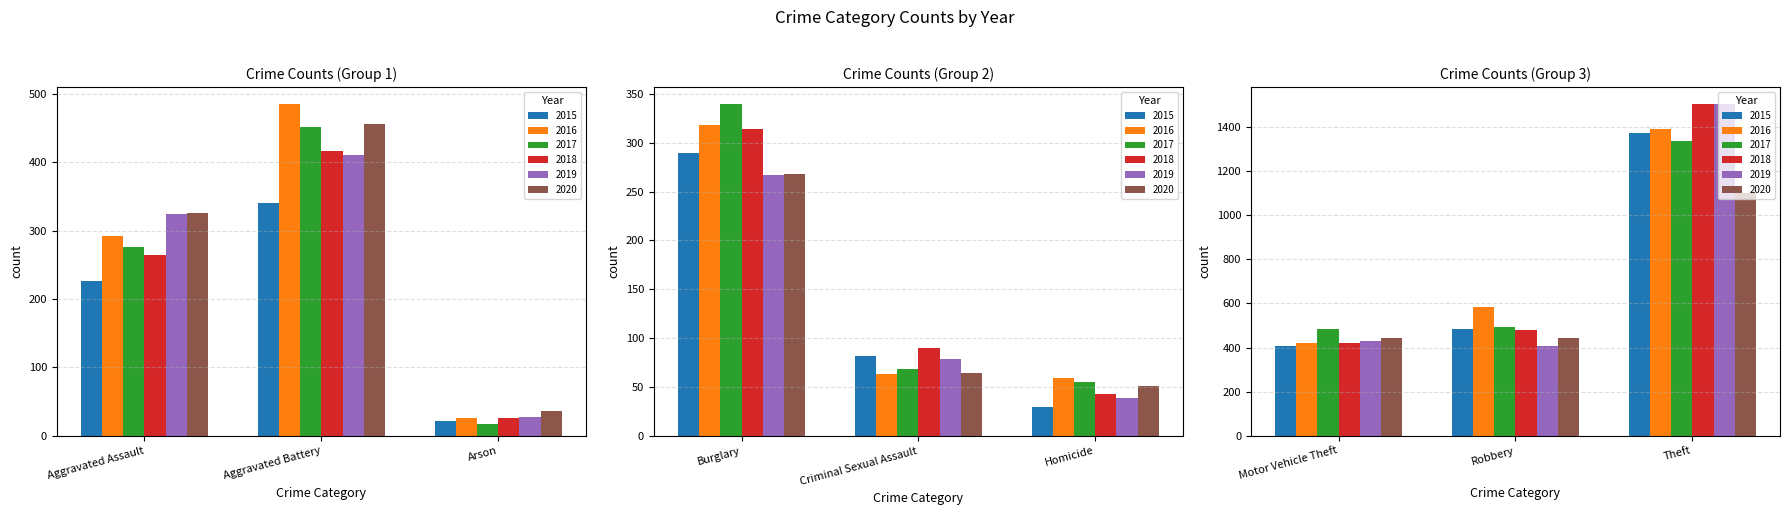

Reading left to right, what are all the values shown in this chart?

2015: 226	340	22	290	82	30	407	484	1373
2016: 293	486	26	318	63	59	419	585	1391
2017: 277	452	18	340	68	55	485	494	1335
2018: 265	417	26	314	90	43	422	481	1505
2019: 325	411	27	267	79	39	428	406	1503
2020: 326	457	37	268	64	51	441	445	1099